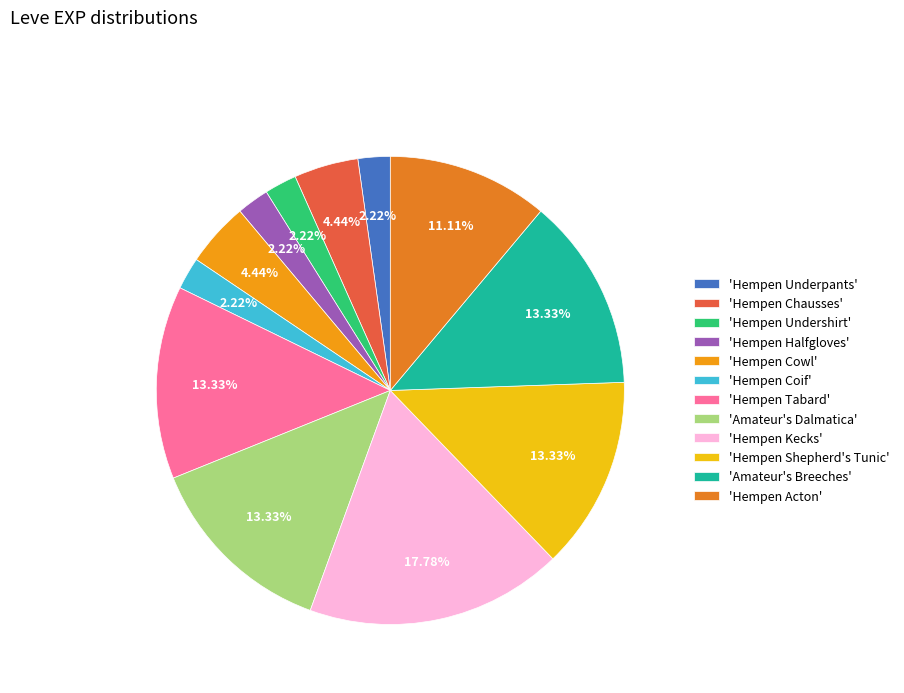

To the nearest percent, what is the average slice percentage?

8%